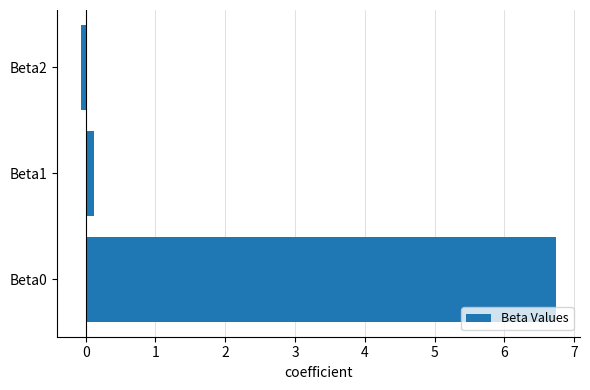

Which label corresponds to the smallest value in the chart?

Beta2